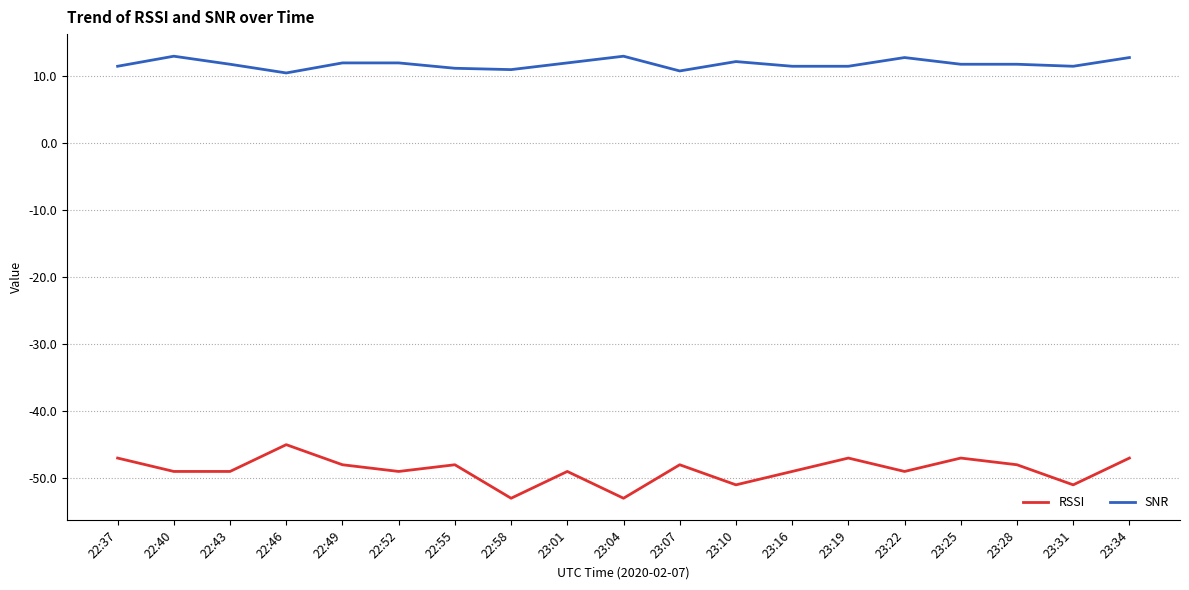

Which series has the largest total across all categories?

SNR